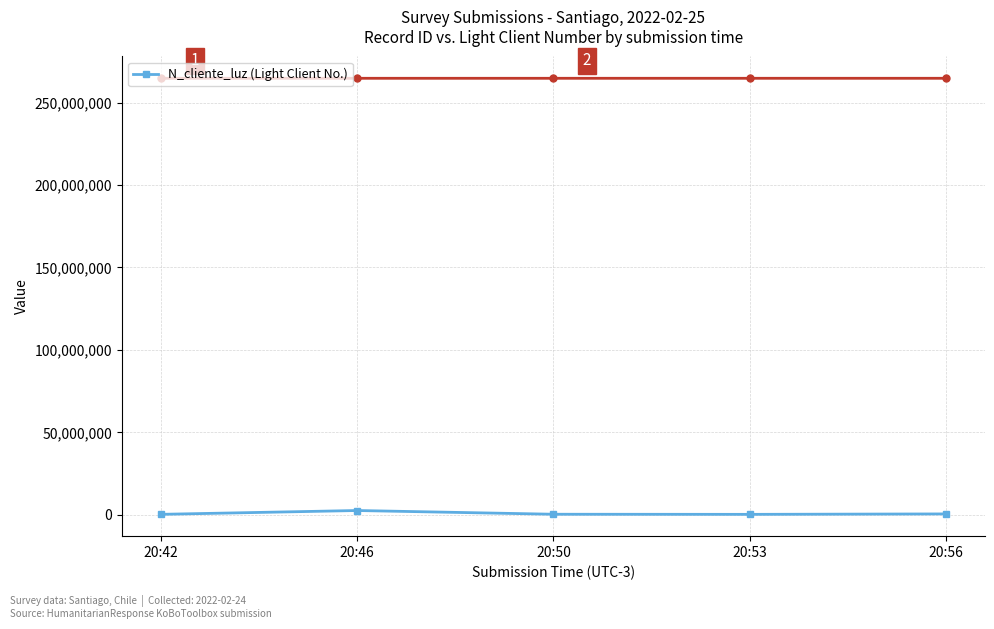

Reading left to right, list all the values displayed in this chart.

268734	2586314	324732	258663	521566